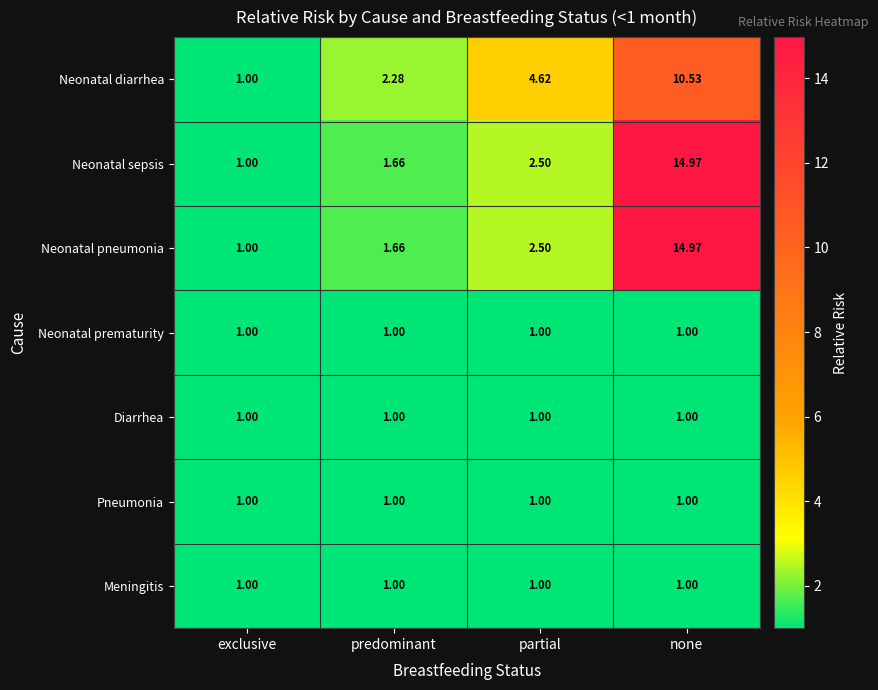

Which label corresponds to the largest value in the chart?

none